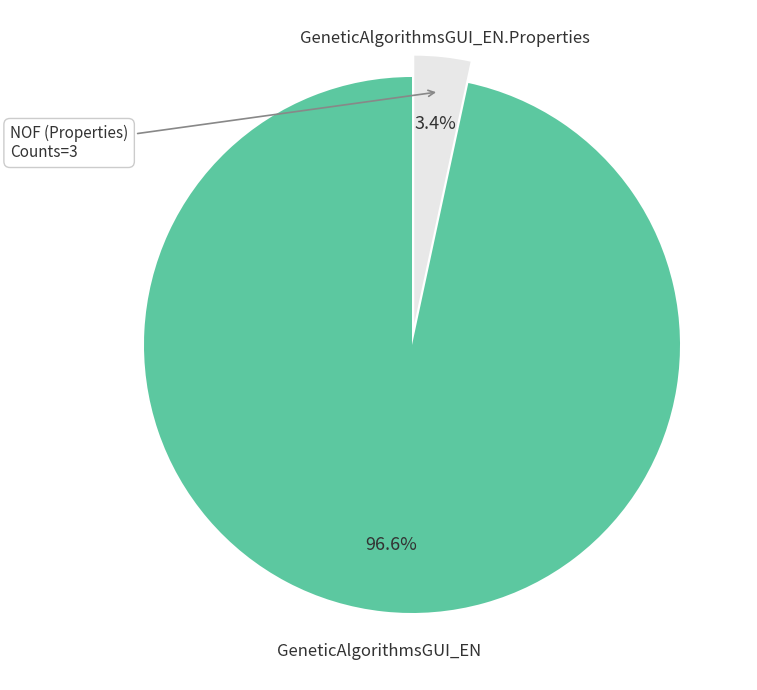

What percentage do GeneticAlgorithmsGUI_EN and GeneticAlgorithmsGUI_EN.Properties together represent?

100.0%